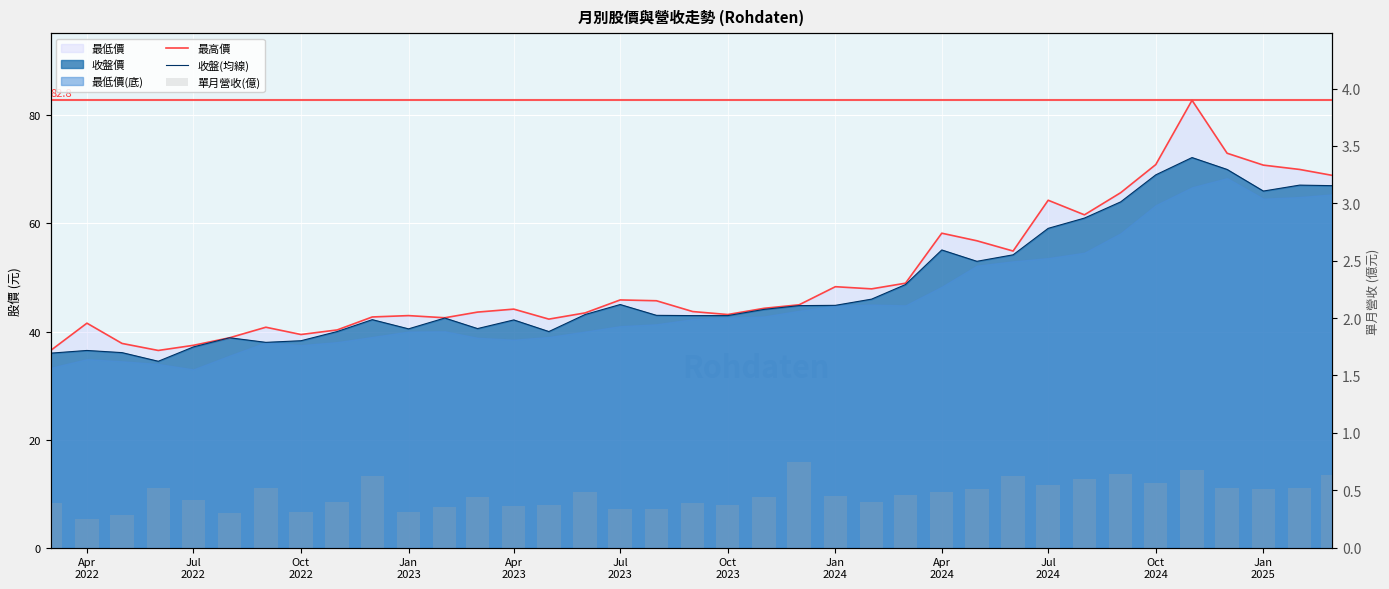

Rank the series by their maximum value, from lowest to highest.

單月營收(億), 收盤(均線), 最高價